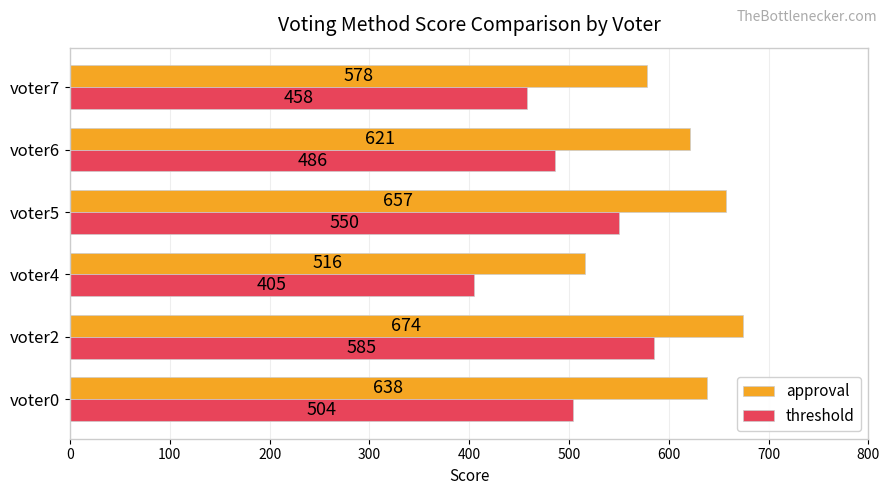

At which label does threshold reach its peak?

voter2